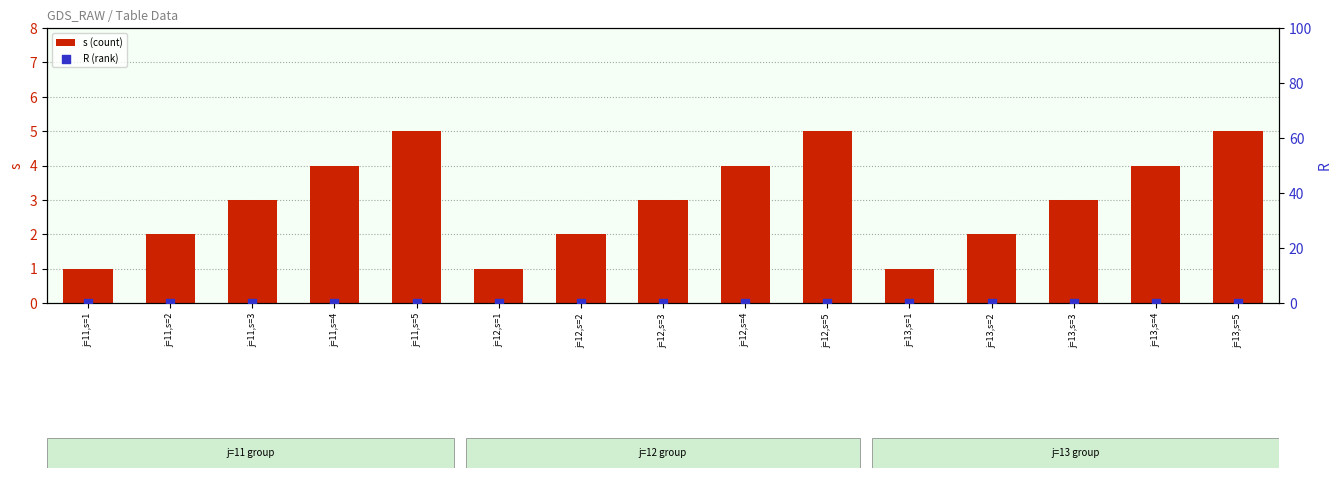

Which series contains the highest Y value?

s (count)